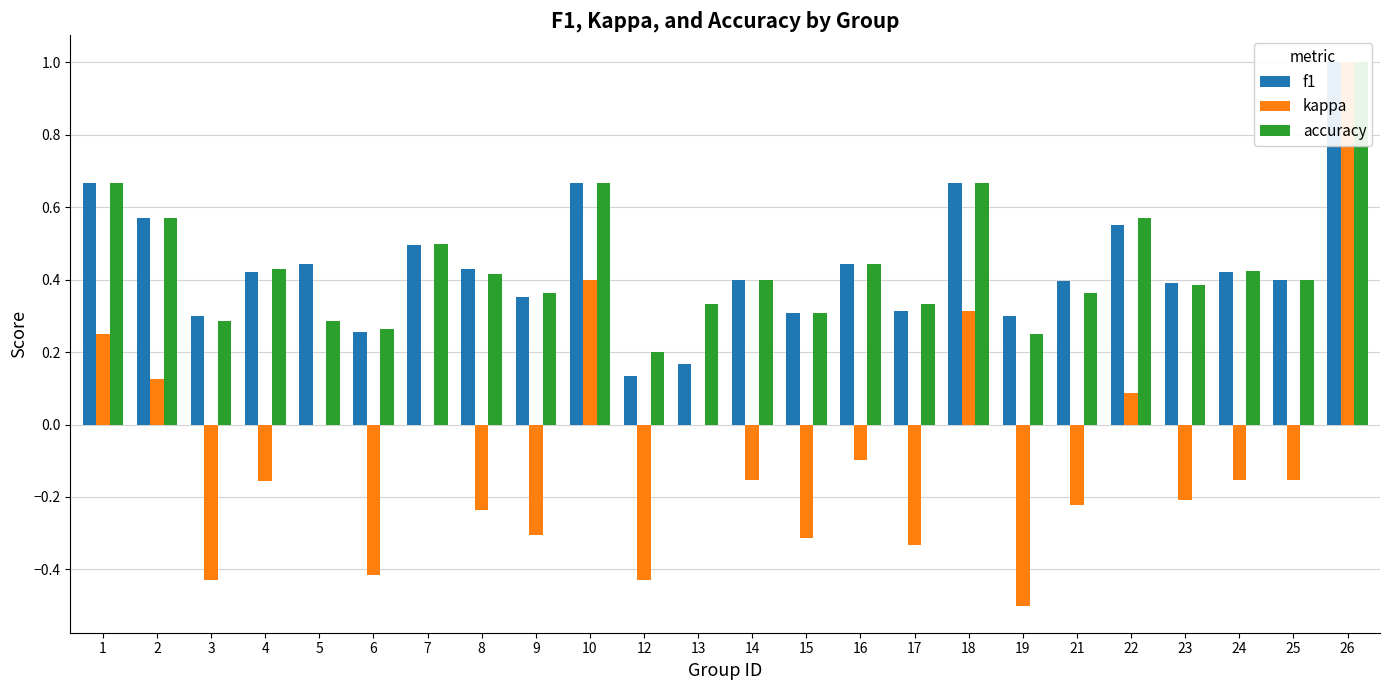

How many bars are there in each group?

3